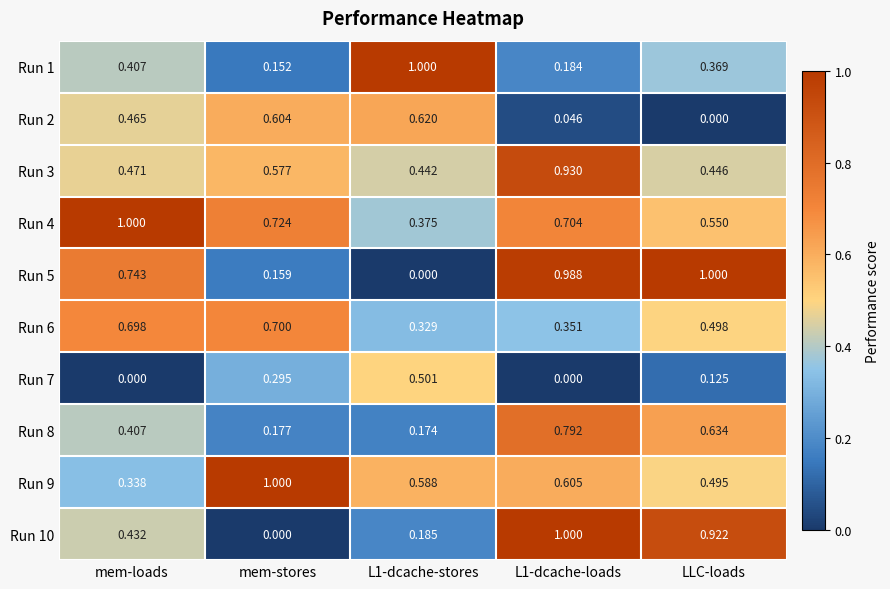

At which label is Run 1 closest to 0?

mem-stores